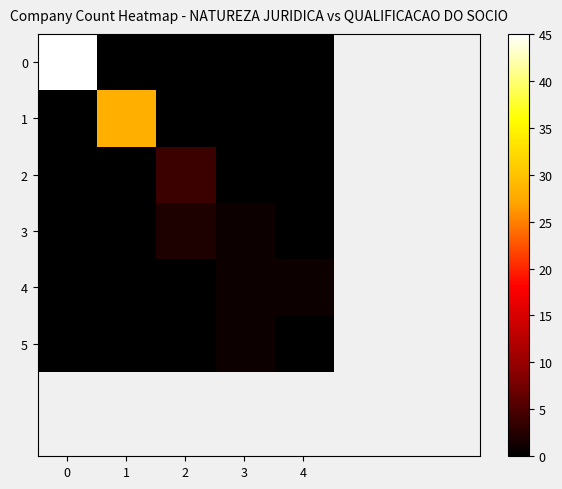

Rank the series at 2 from highest to lowest value.

2, 3, 0, 1, 4, 5